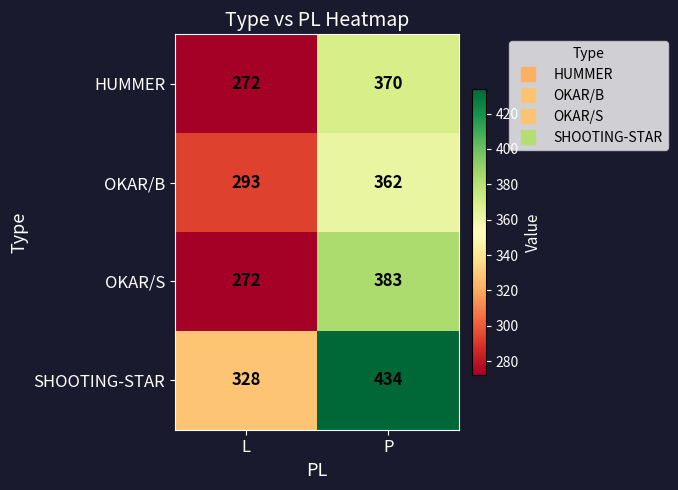

How many categories are shown in the chart?

2